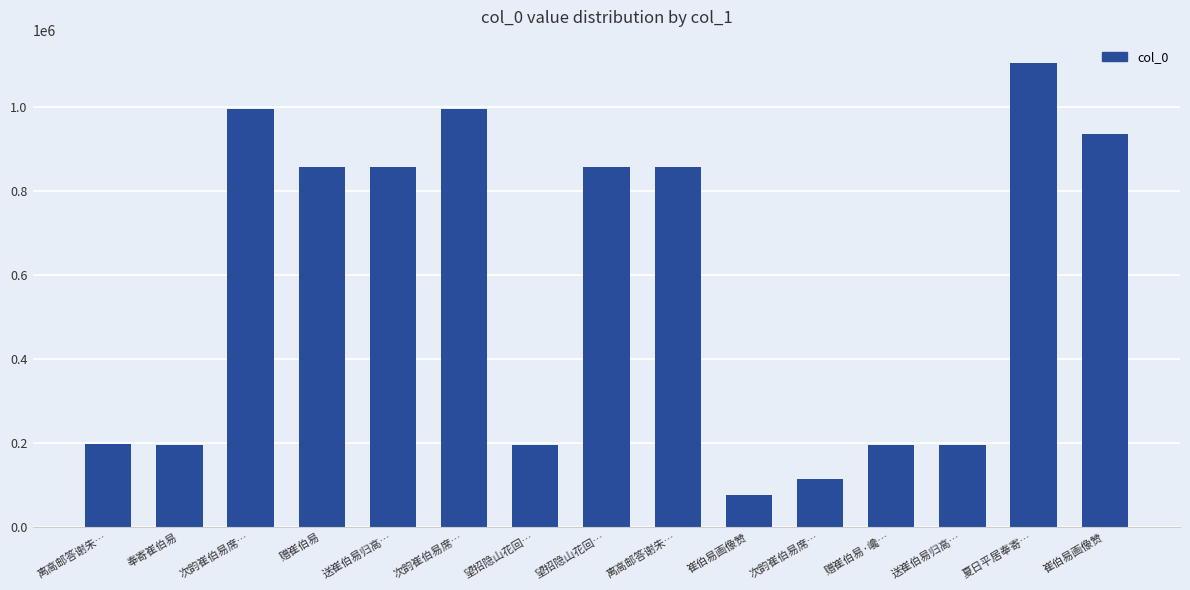

Does the chart contain any negative values?

No